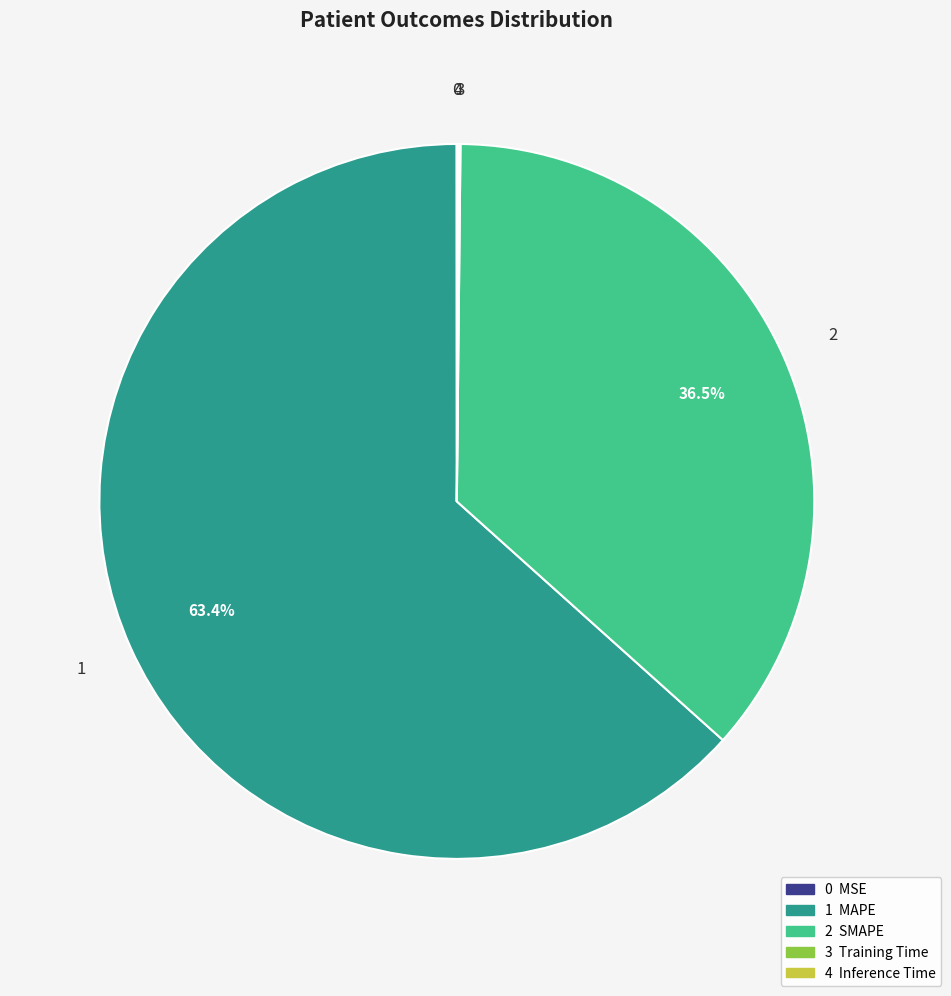

Is there any slice that represents more than half of the pie?

Yes